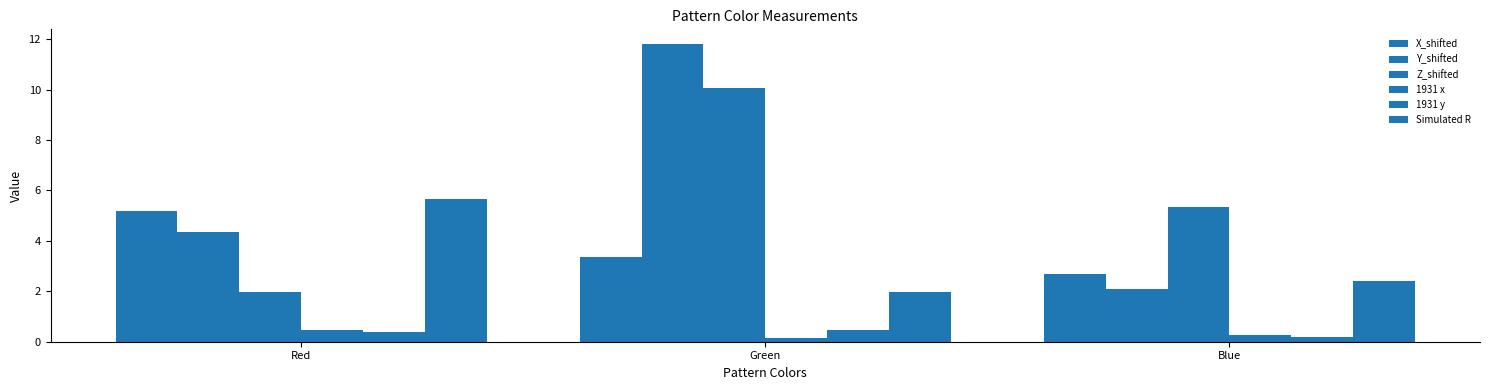

What is the difference between the highest and lowest values at Blue?

5.1